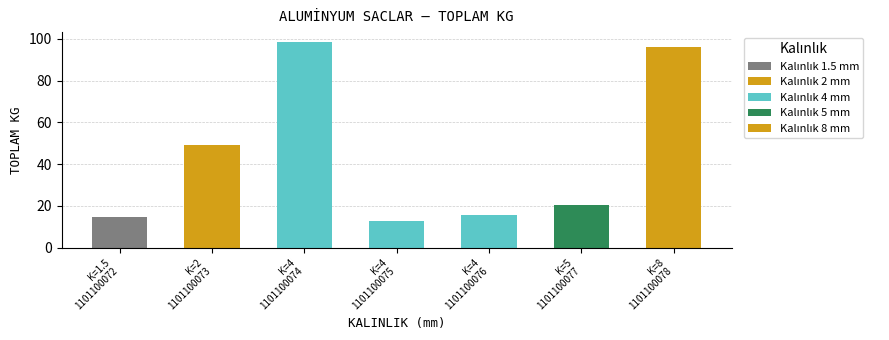

At which category does the chart reach its peak across all series?

1101100074